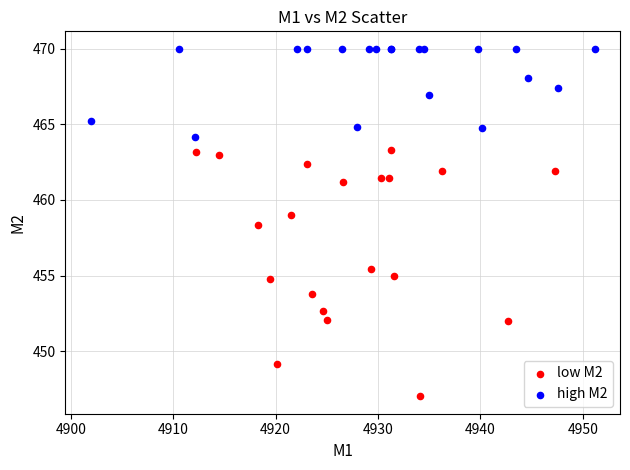

Which series reaches the maximum Y coordinate?

high M2